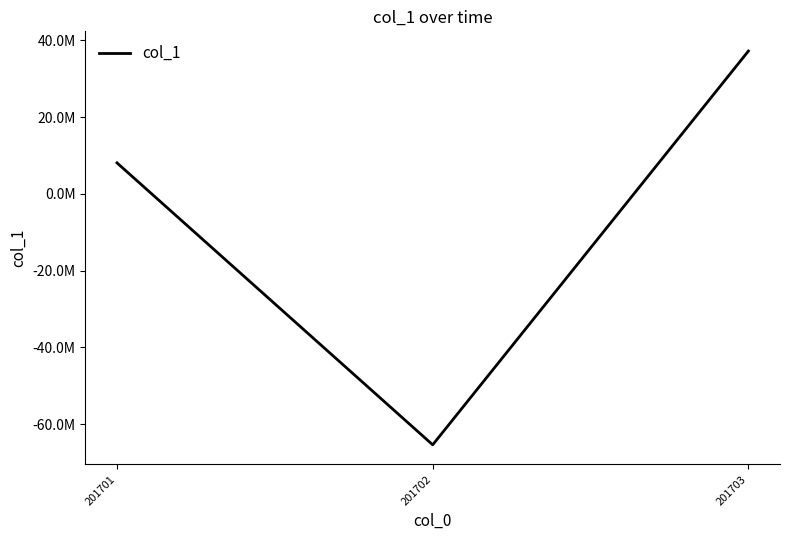

Rank the categories by value from lowest to highest.

201702, 201701, 201703